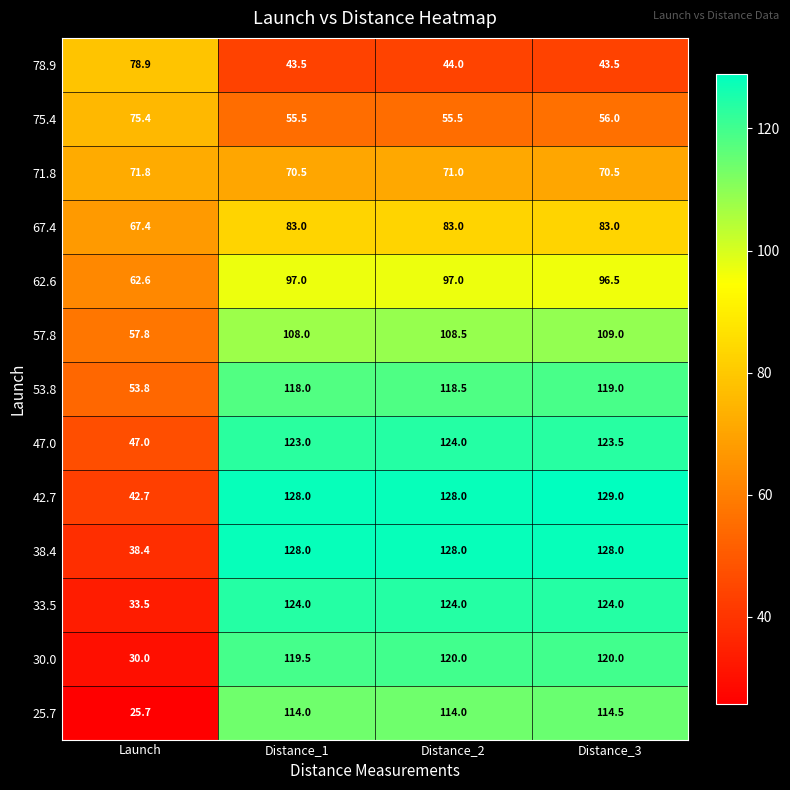

Is it true that 33.5 equals 55.7 at Launch?

False